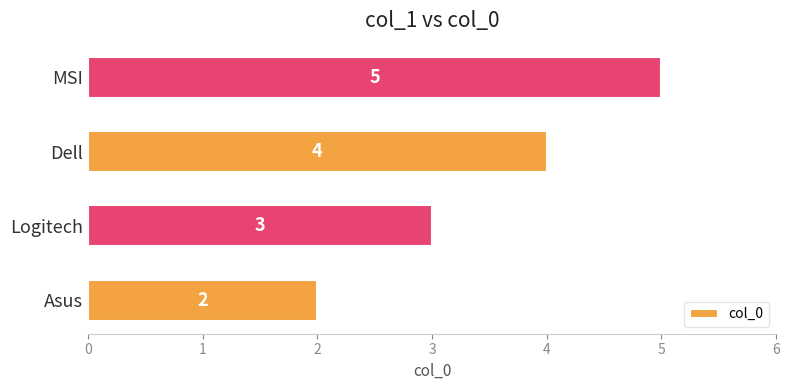

What is the sum of the values at Logitech and MSI?

8